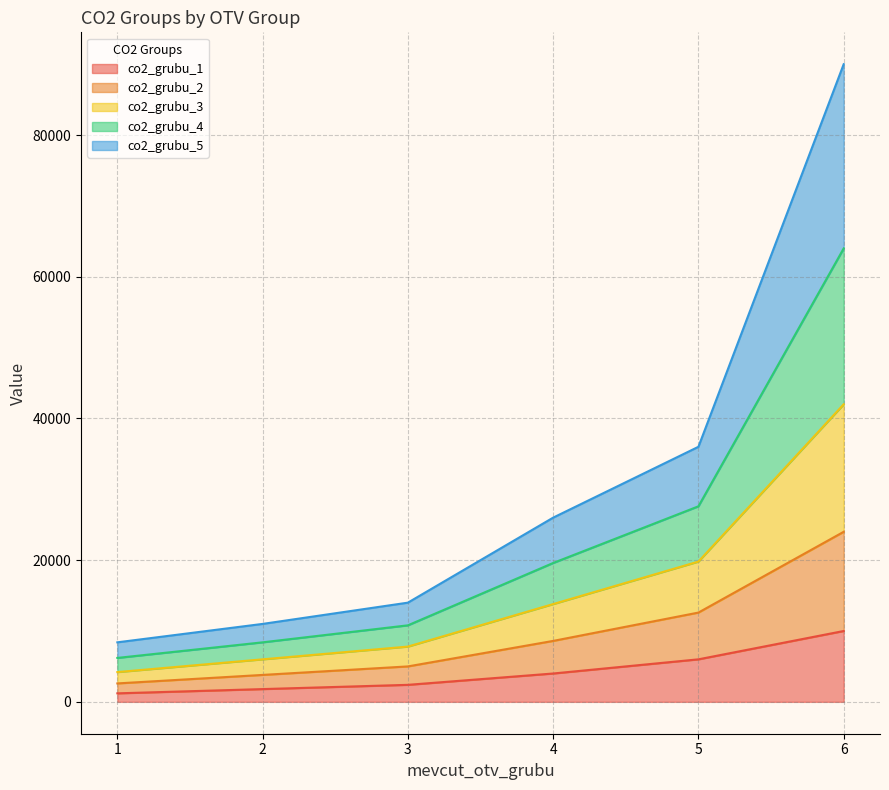

Rank the categories by co2_grubu_3 value from highest to lowest.

6, 5, 4, 3, 2, 1